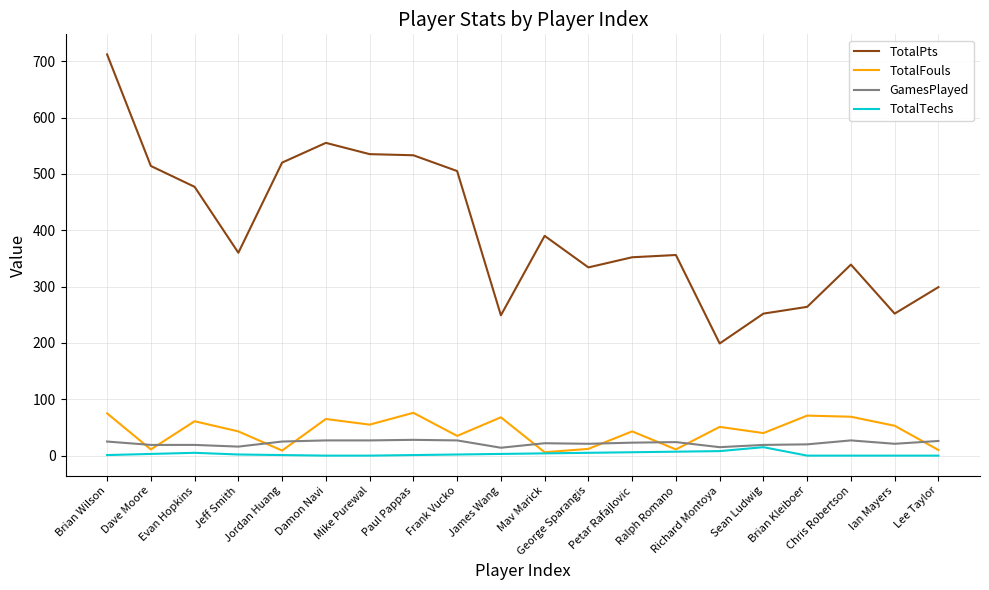

True or false: TotalPts and TotalFouls intersect in this chart.

False